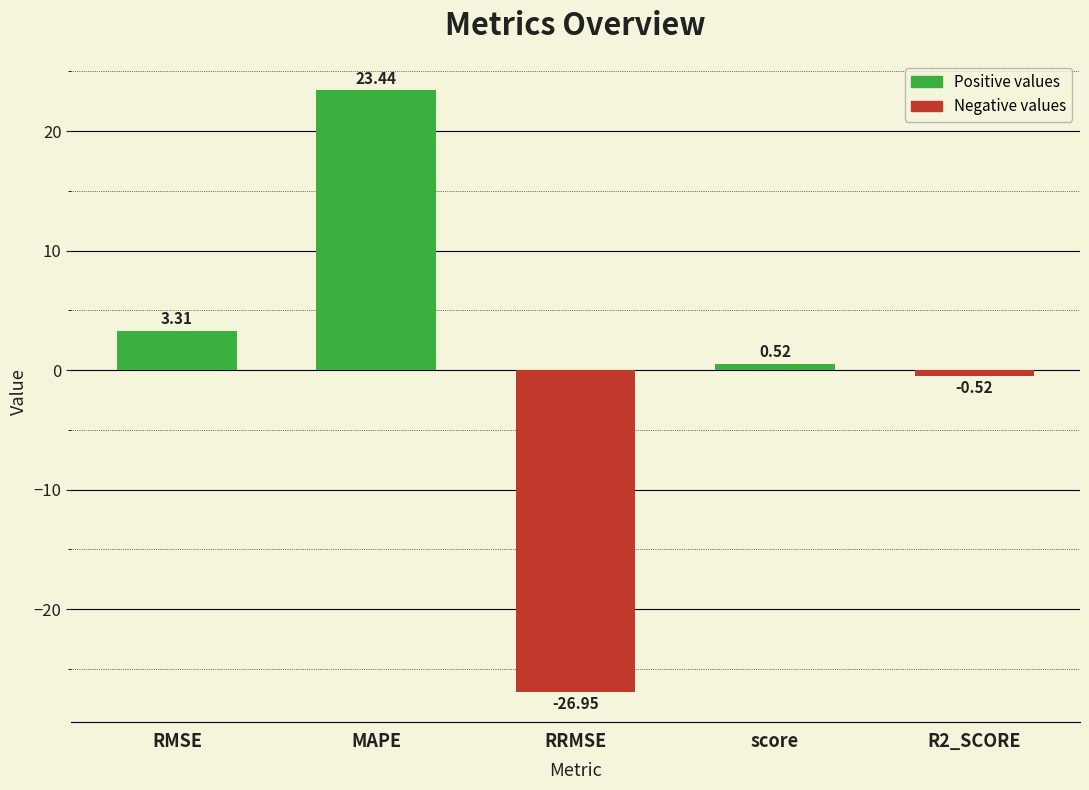

Which has a higher value, RRMSE or MAPE?

MAPE